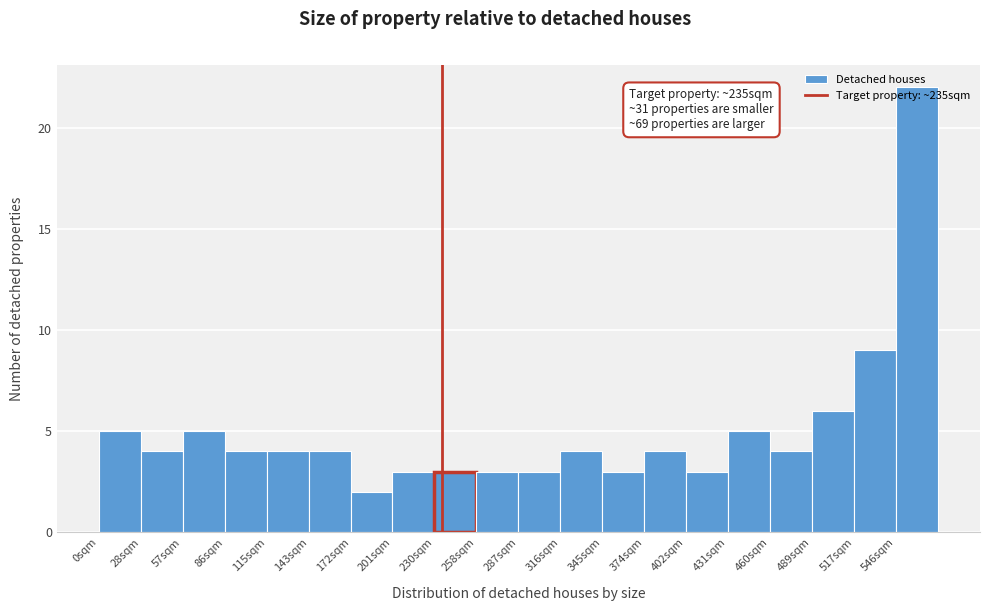

Which range on the x-axis has the tallest bar?

545 to 575